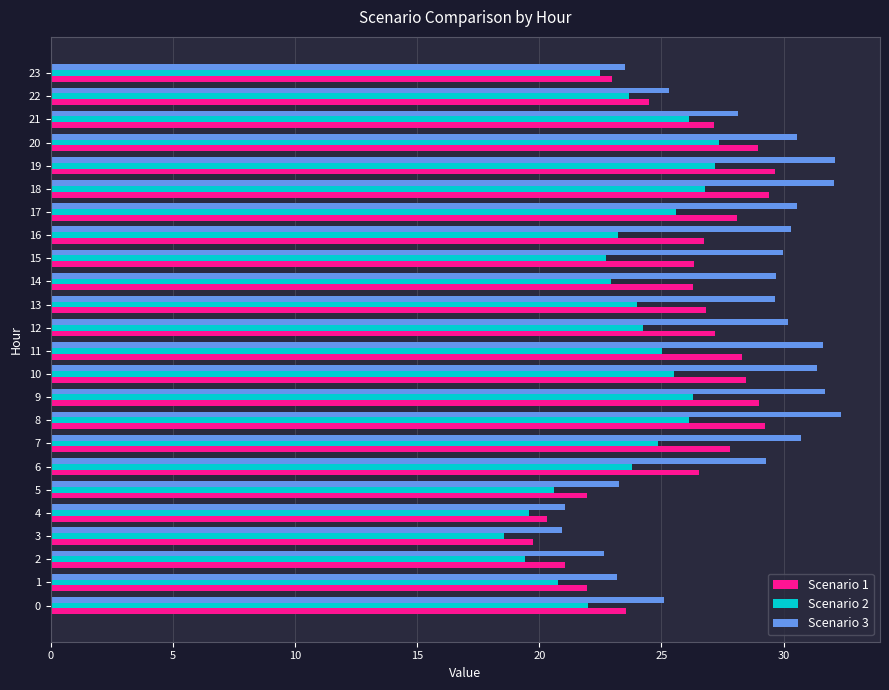

Which series has the largest total across all categories?

Scenario 3